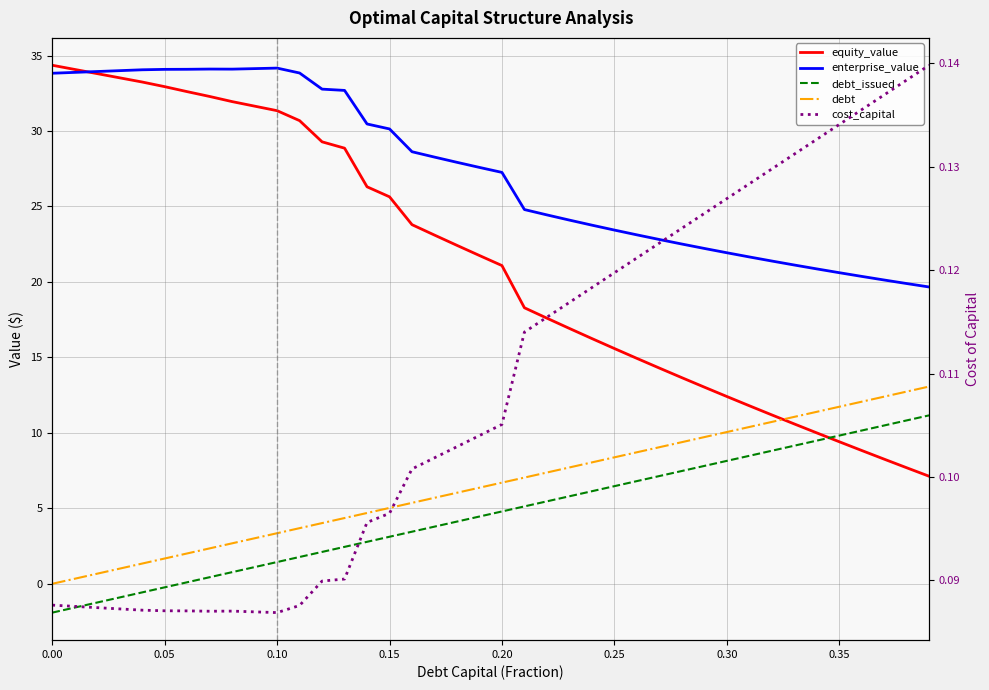

What position from the right is 0.15?

25